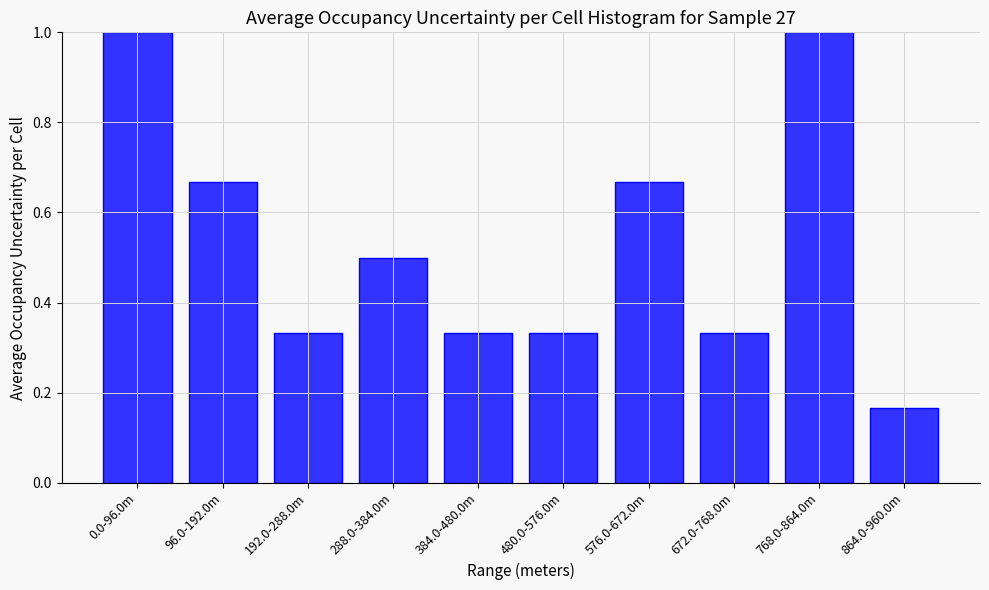

What is the average value?

0.5